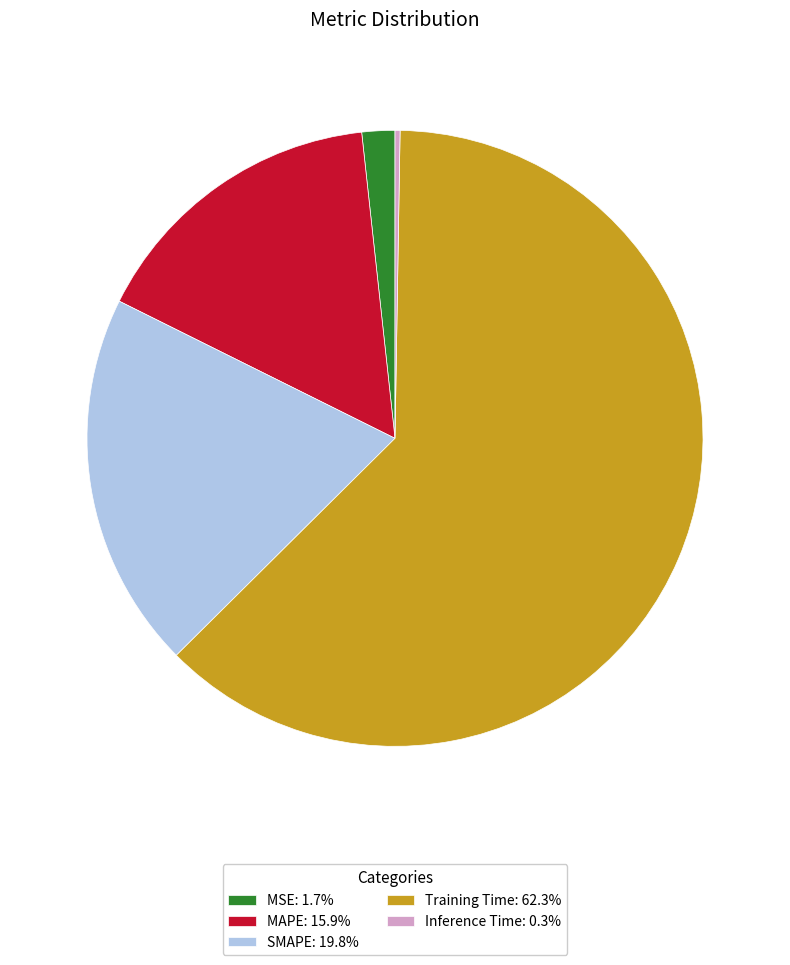

Do MAPE: 15.9% and MSE: 1.7% together represent more than half of the pie?

No